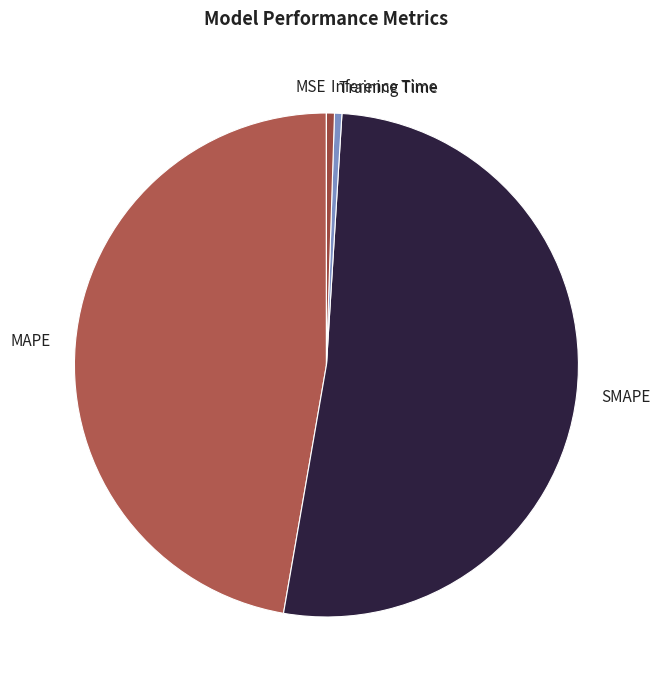

Is SMAPE the majority of the pie?

Yes